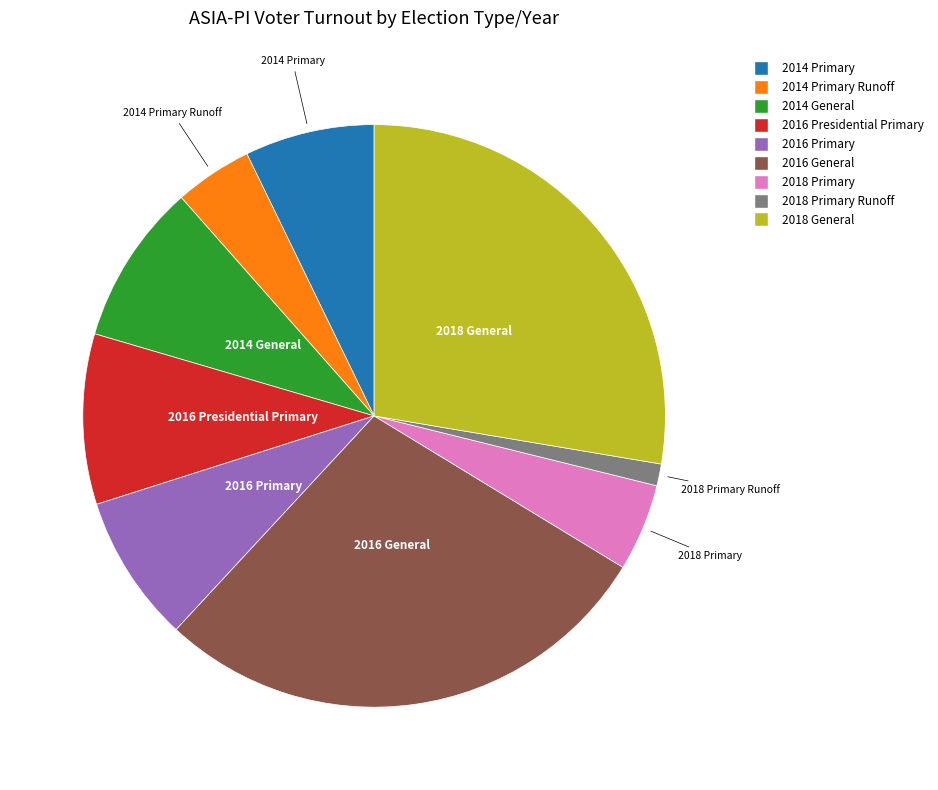

Is there a majority slice in this chart?

No